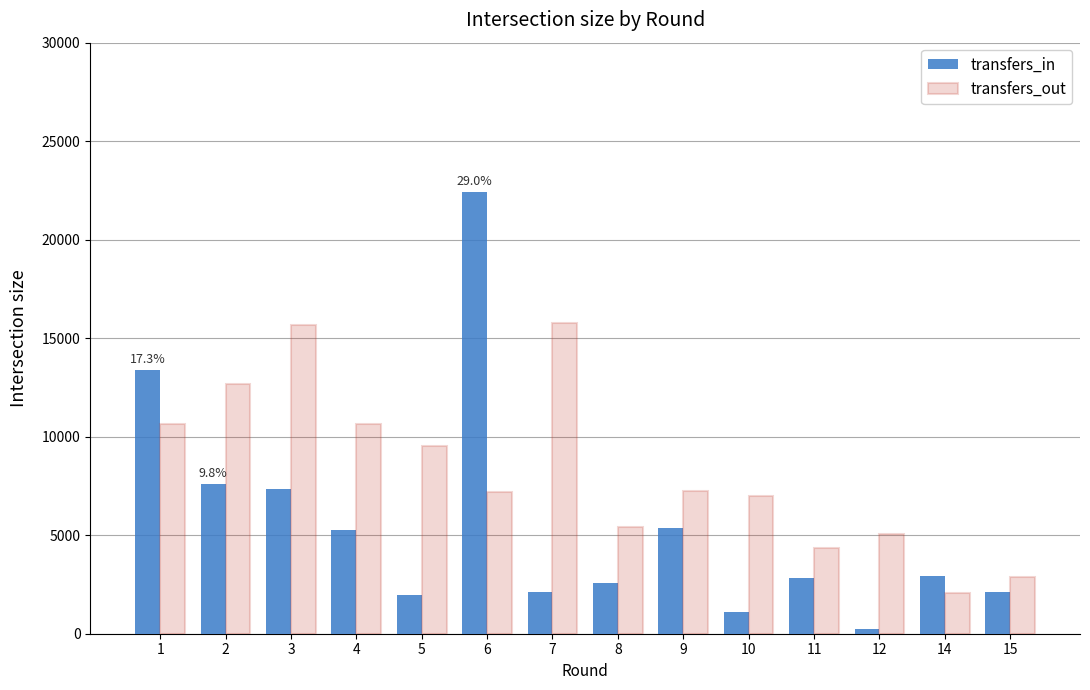

At 14, list the series in order from largest to smallest.

transfers_in, transfers_out